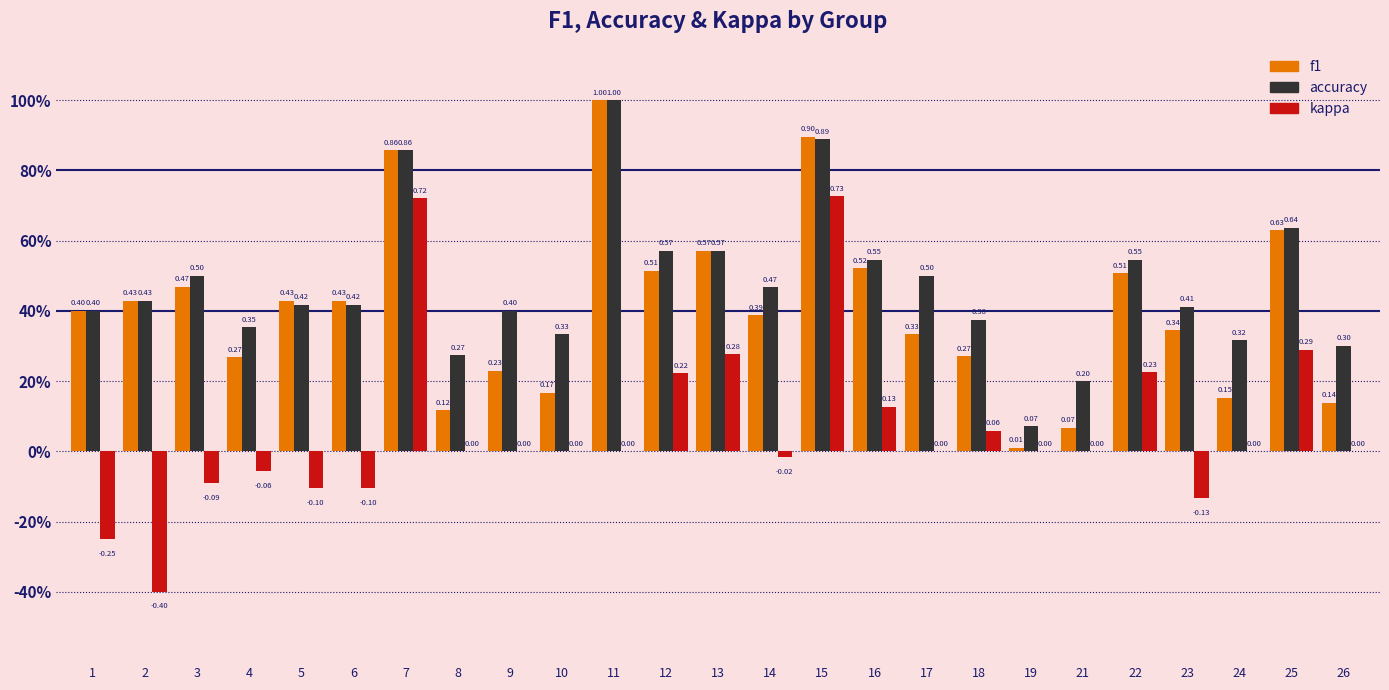

Are the bars grouped side by side (vs. stacked)?

Yes